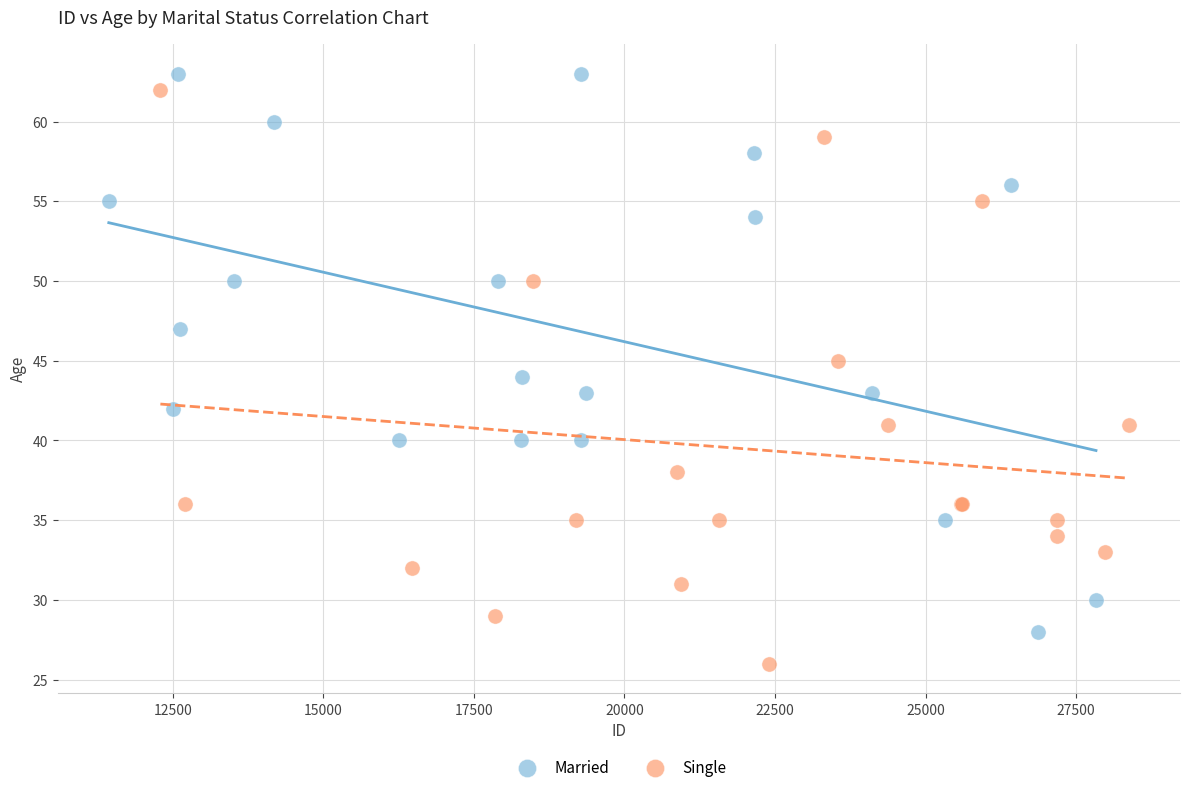

Which series contains the lowest Y value?

Single